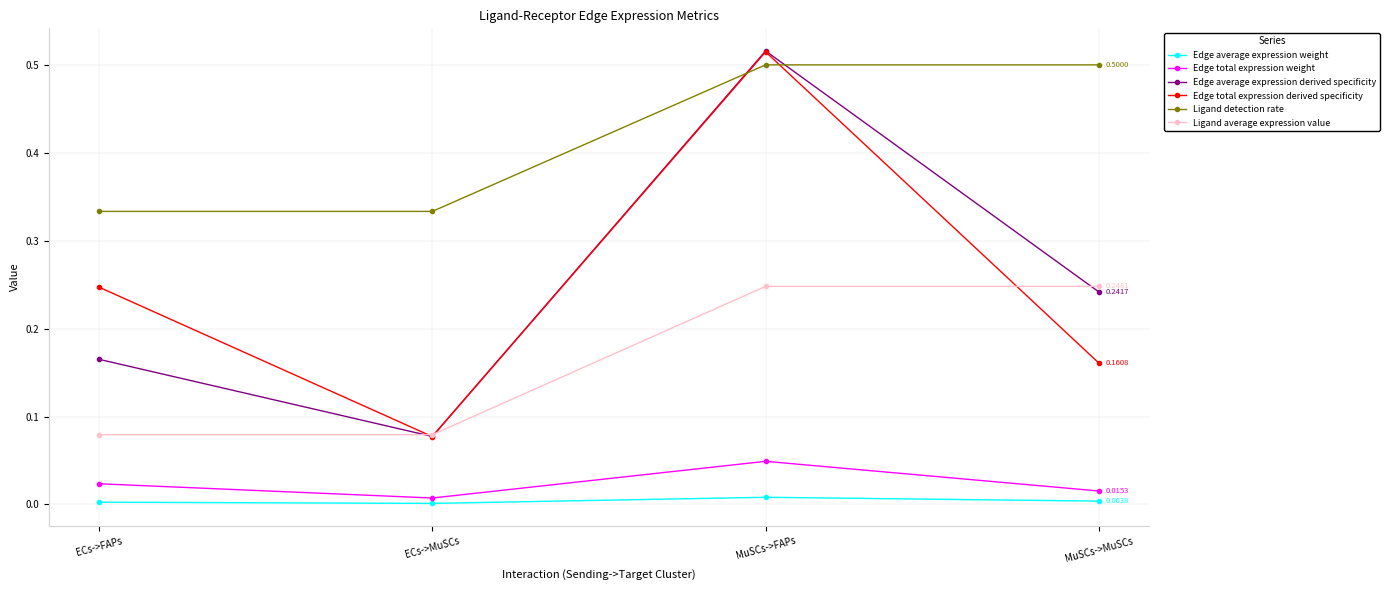

Which label corresponds to the largest value in the chart?

MuSCs->FAPs